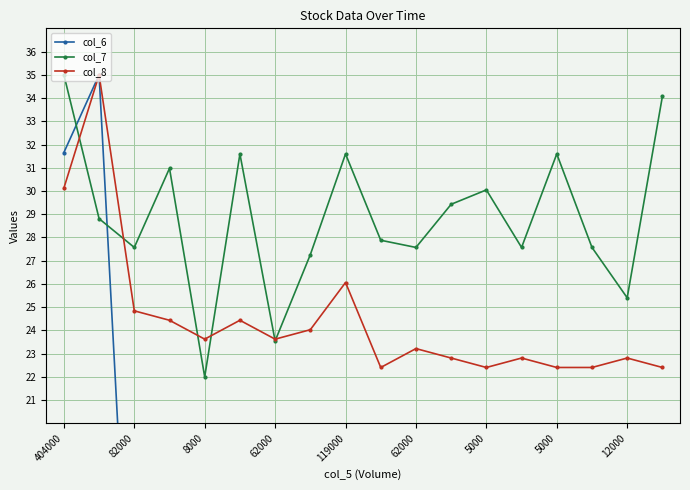

How many data points in col_7 are above 28?

9